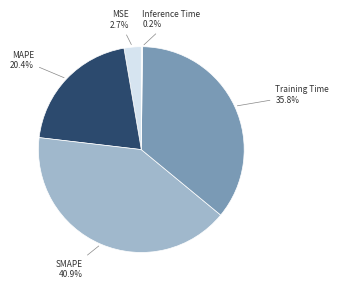

Between MAPE and SMAPE, which is larger?

SMAPE